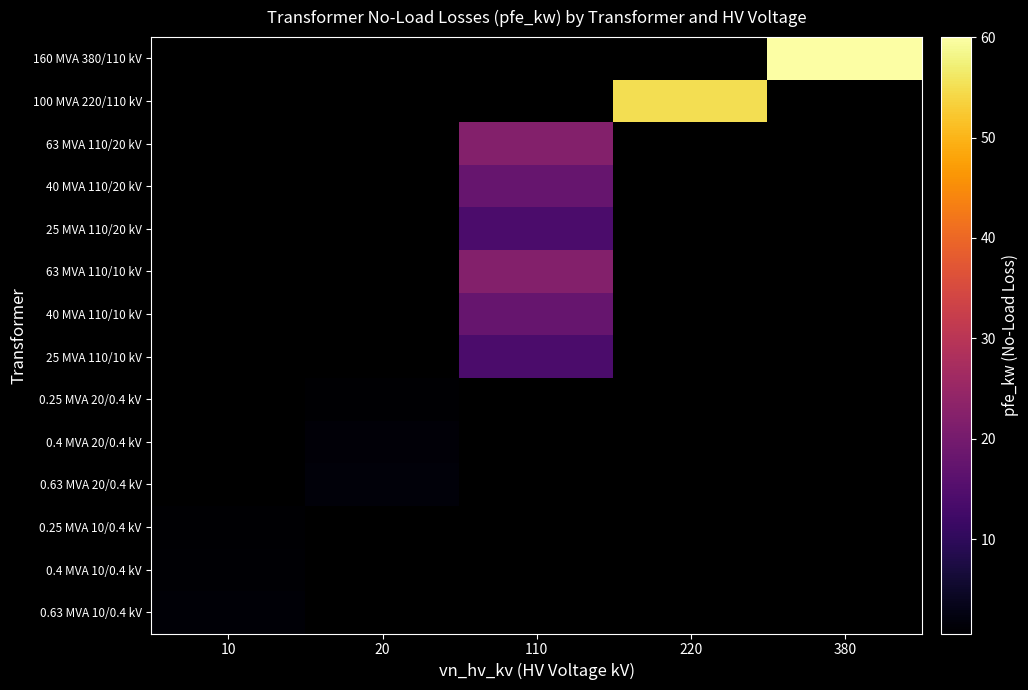

Is the value of 0.25 MVA 10/0.4 kV at 220 greater than the value of 0.4 MVA 20/0.4 kV at 10?

No